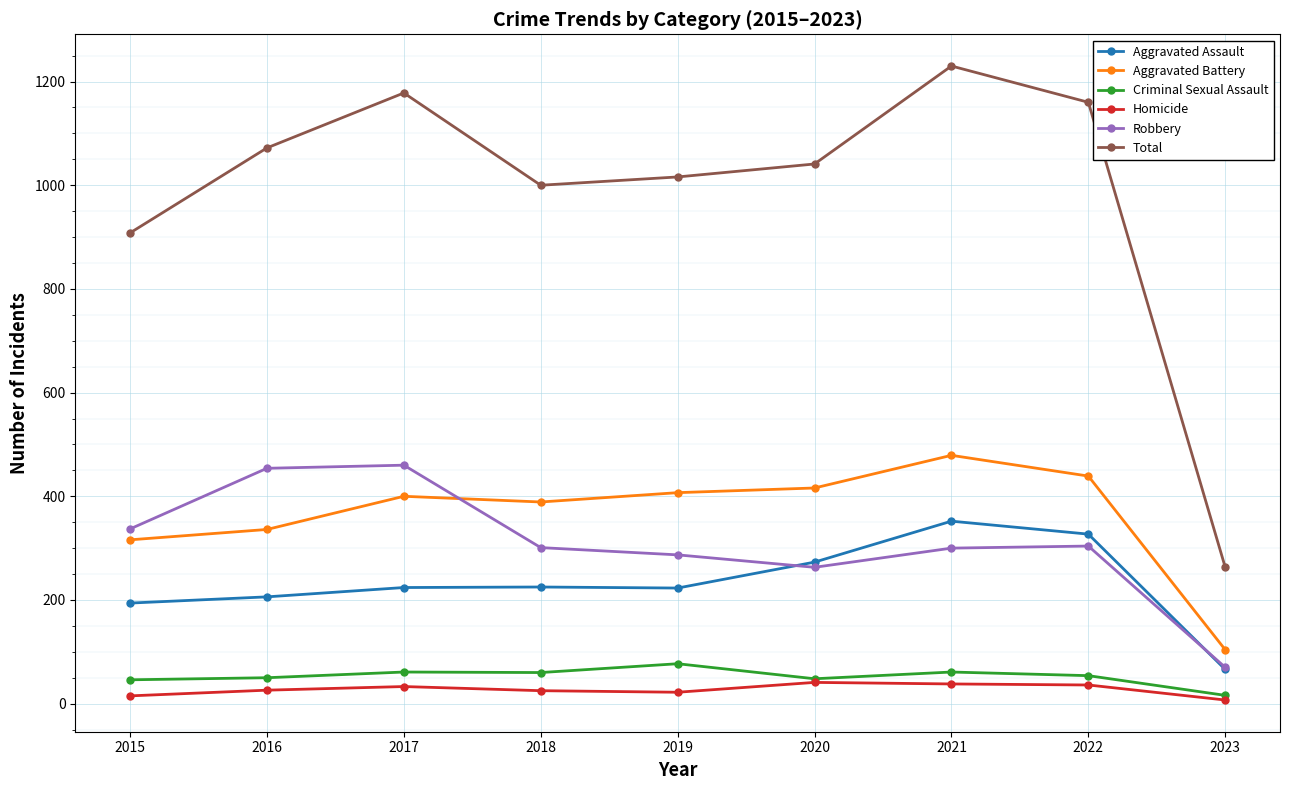

Is this an area chart (filled region under the line)?

No